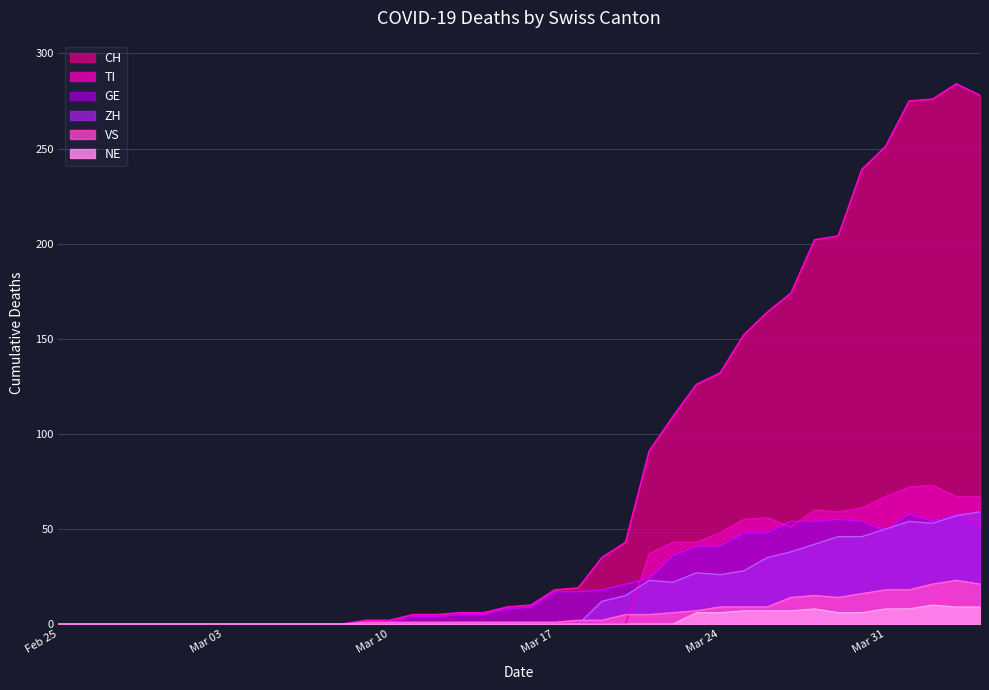

At which category does ZH reach its first local valley?

2020-03-22